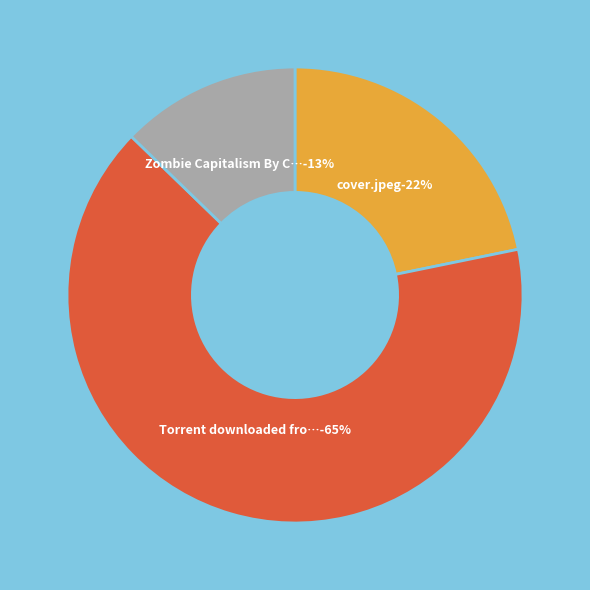

What is the total percentage of cover.jpeg and Zombie Capitalism By Chris Harman.pdf?

34.5%